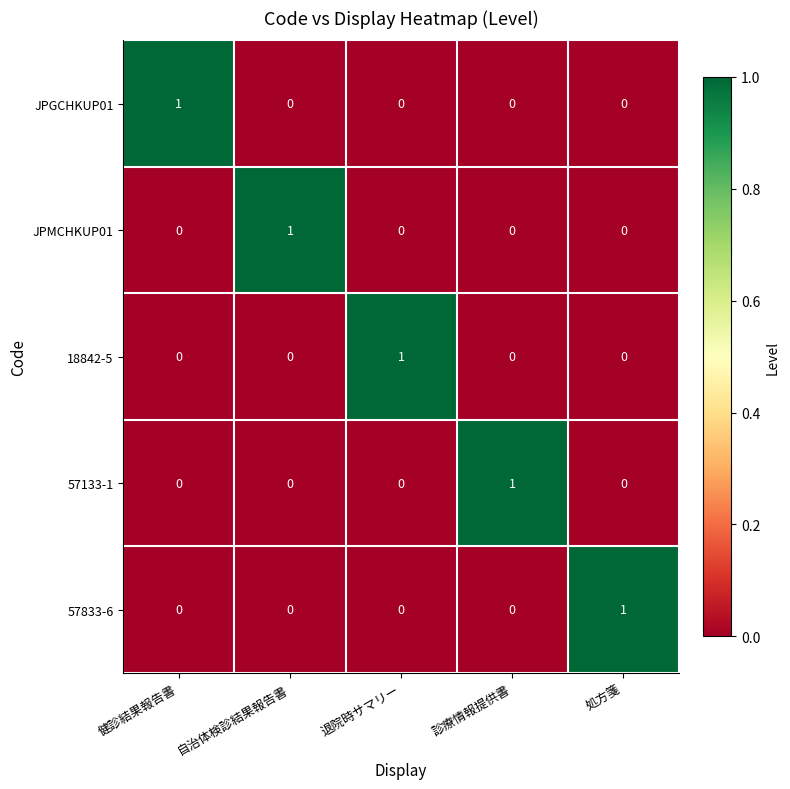

Count the 57133-1 values in the range 0 to 1.

5